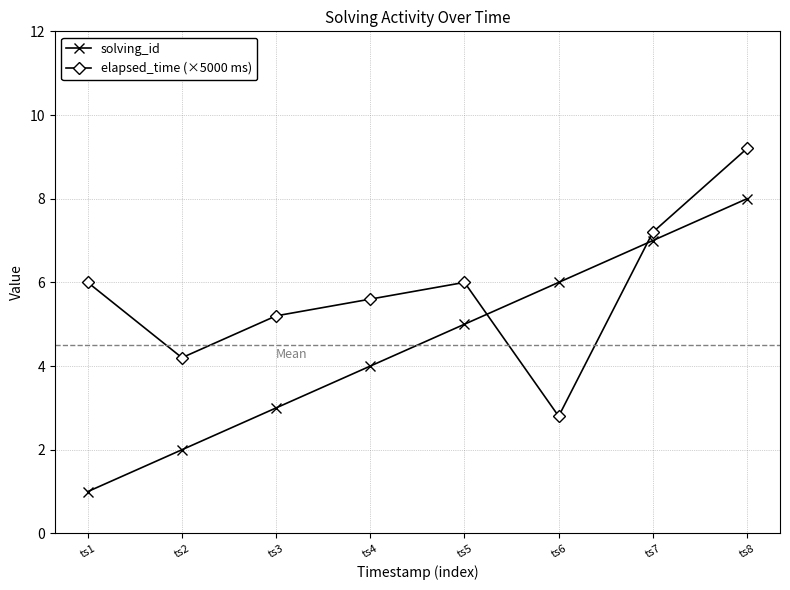

Is this an area chart (filled region under the line)?

No